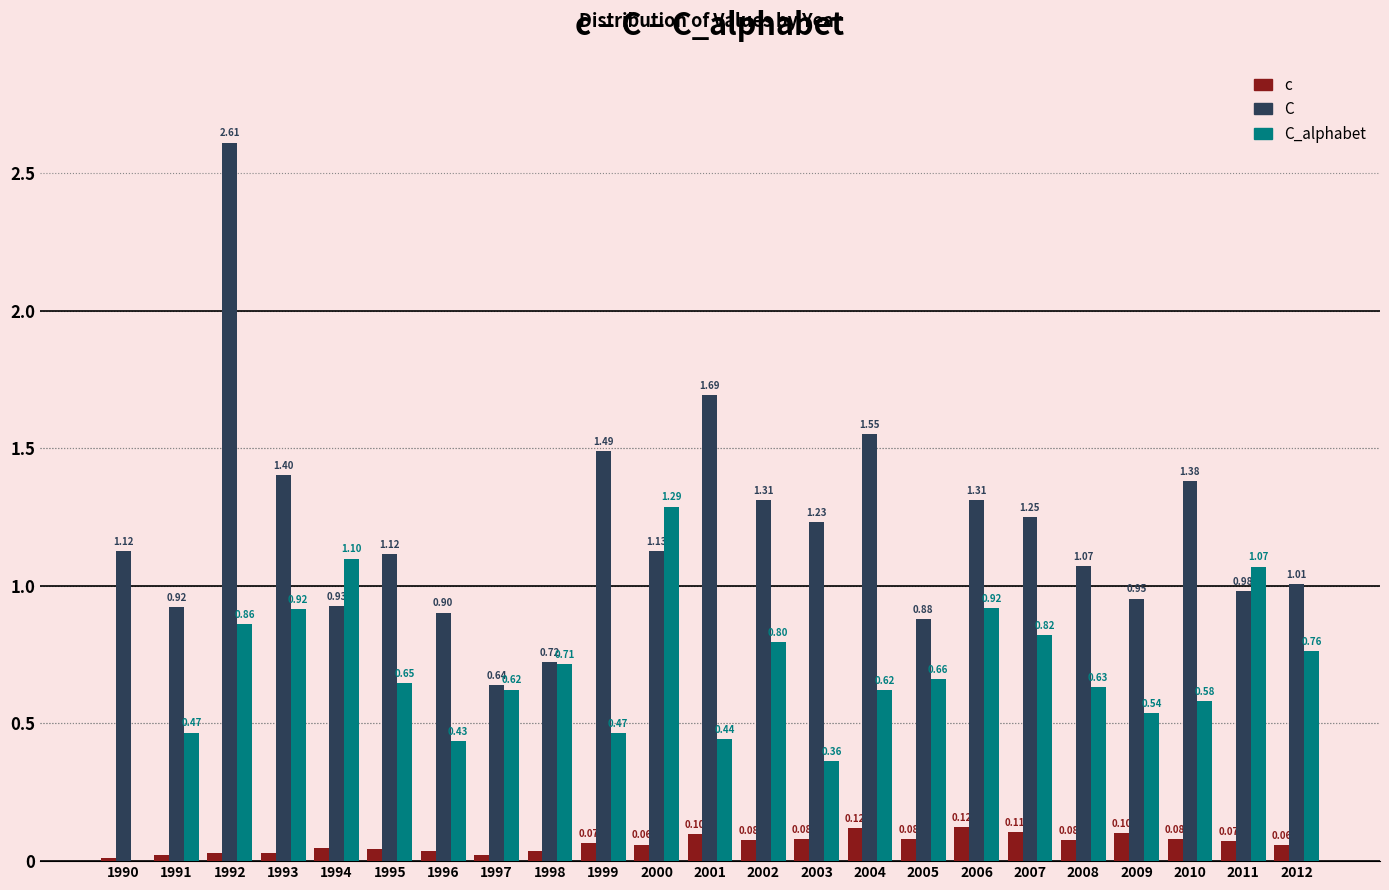

What is the sum of all C_alphabet values?

15.7